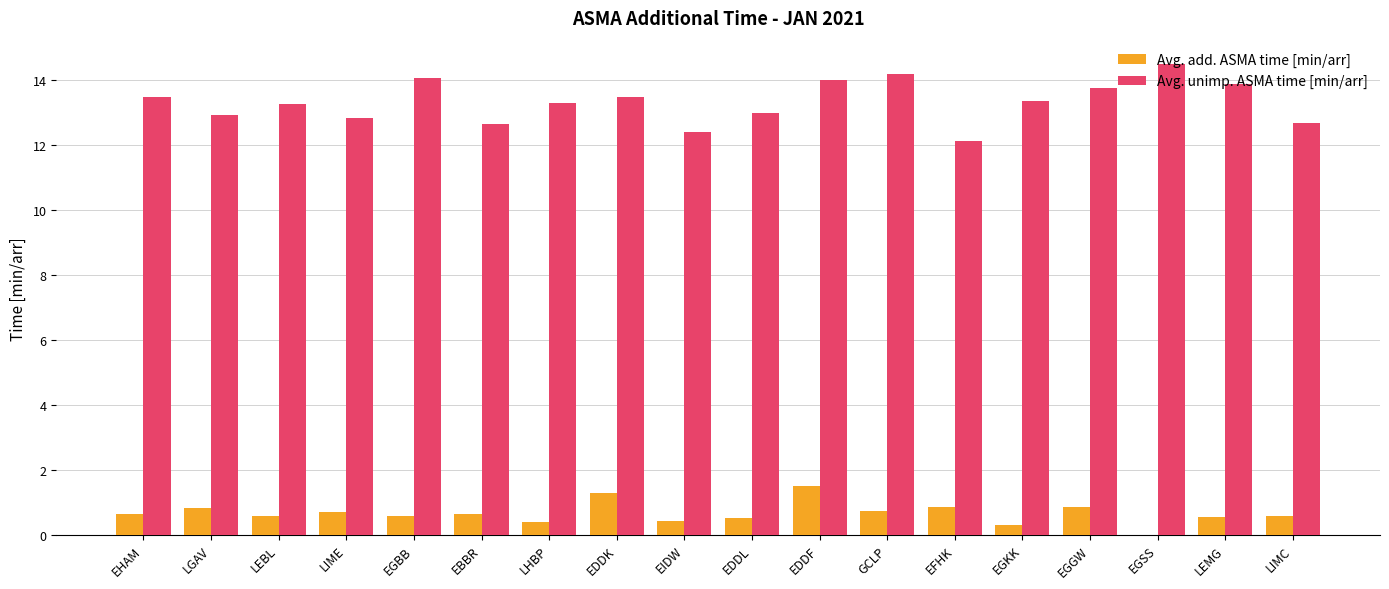

Read the Avg. unimp. ASMA time [min/arr] value at LHBP.

13.3